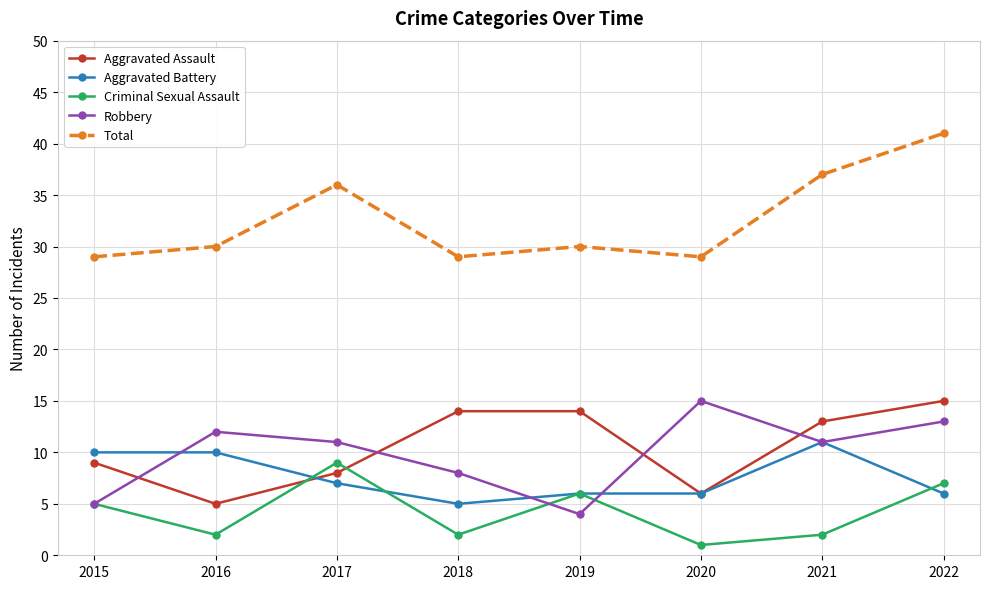

Is the value of Total at 2020 greater than the value of Robbery at 2017?

Yes